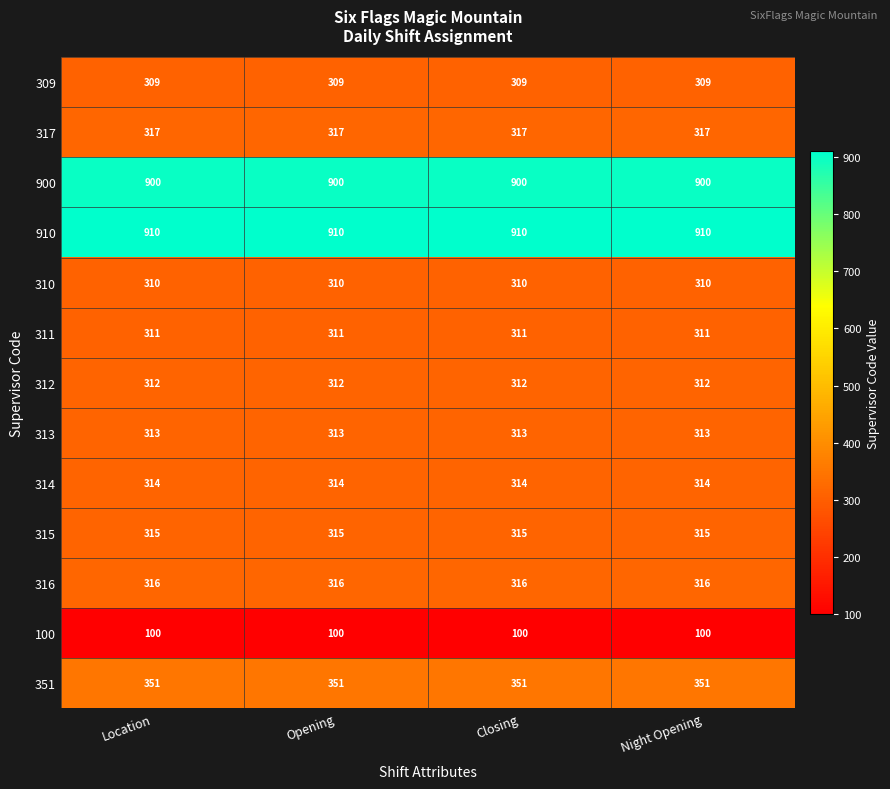

At how many categories does at least one series exceed 508?

4